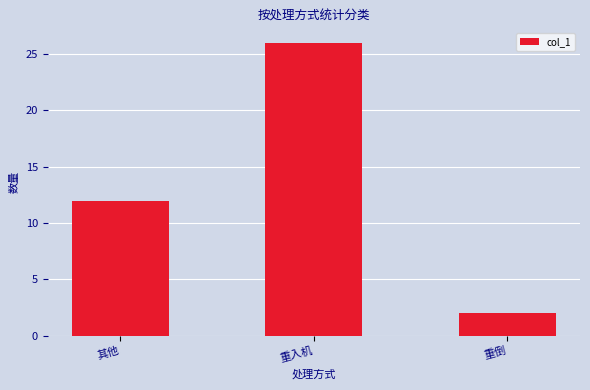

Reading left to right, transcribe all the data shown in this chart.

12	26	2